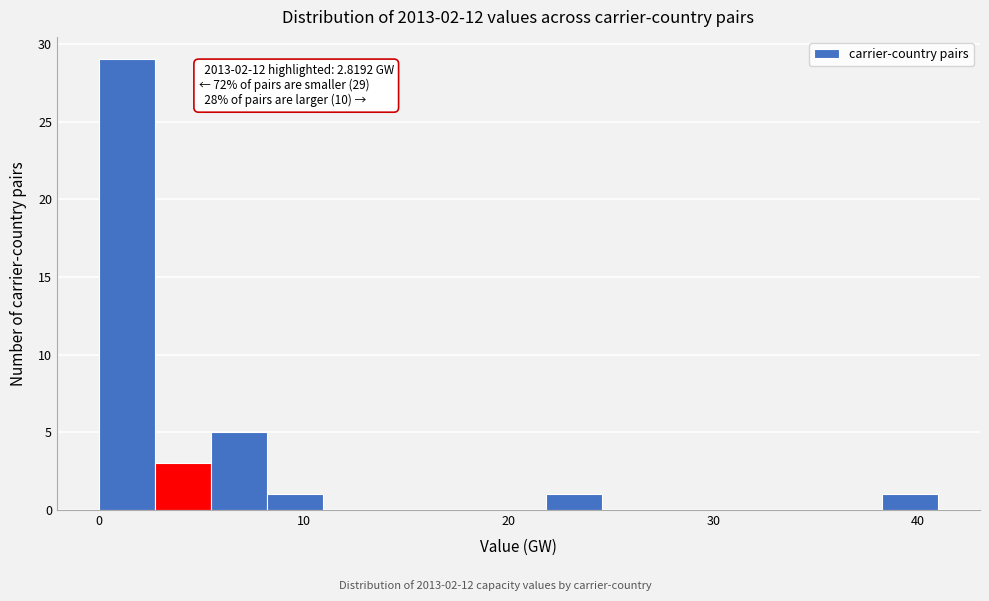

Read against the x-axis, roughly where is the centre of the tallest bar?

1